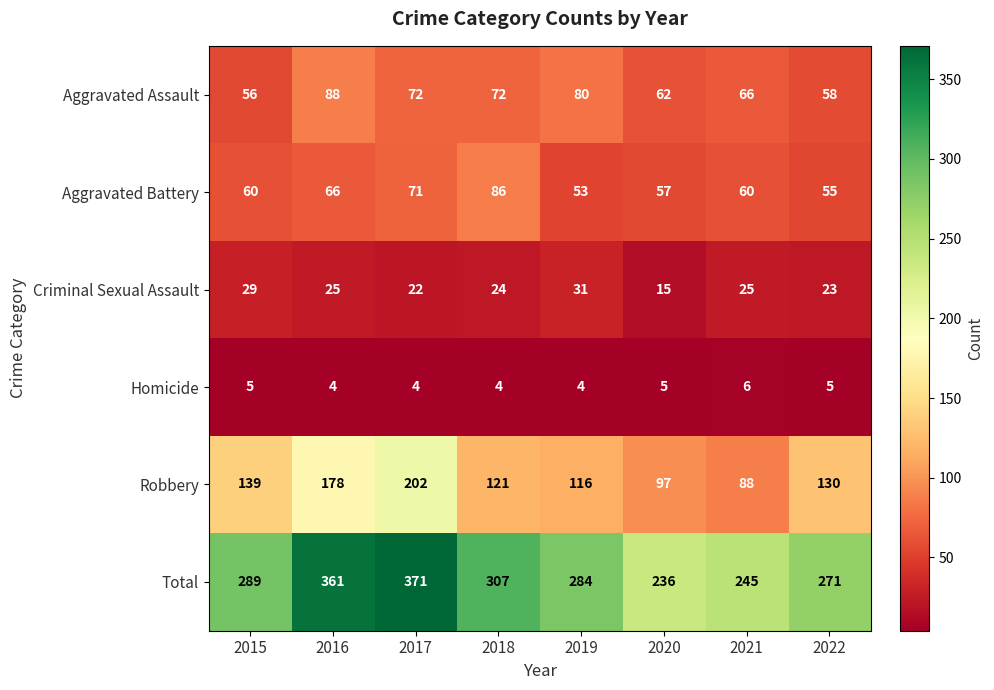

At which label does Robbery first exceed 130?

2015